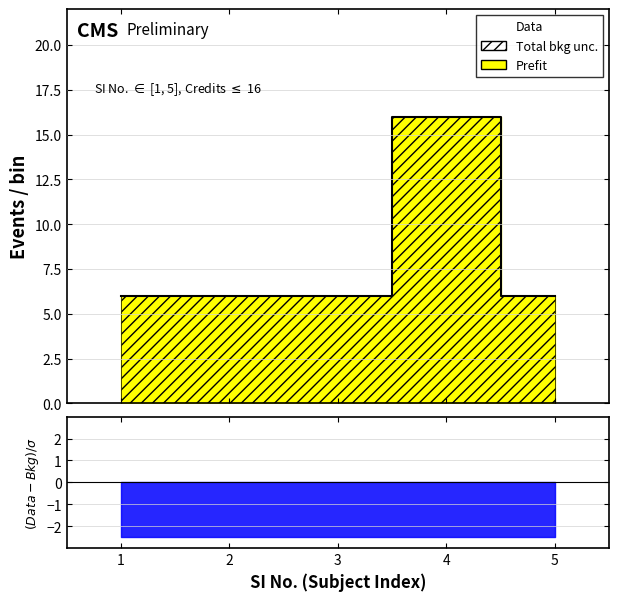

True or false: the data has more than 0 interior local peaks.

True